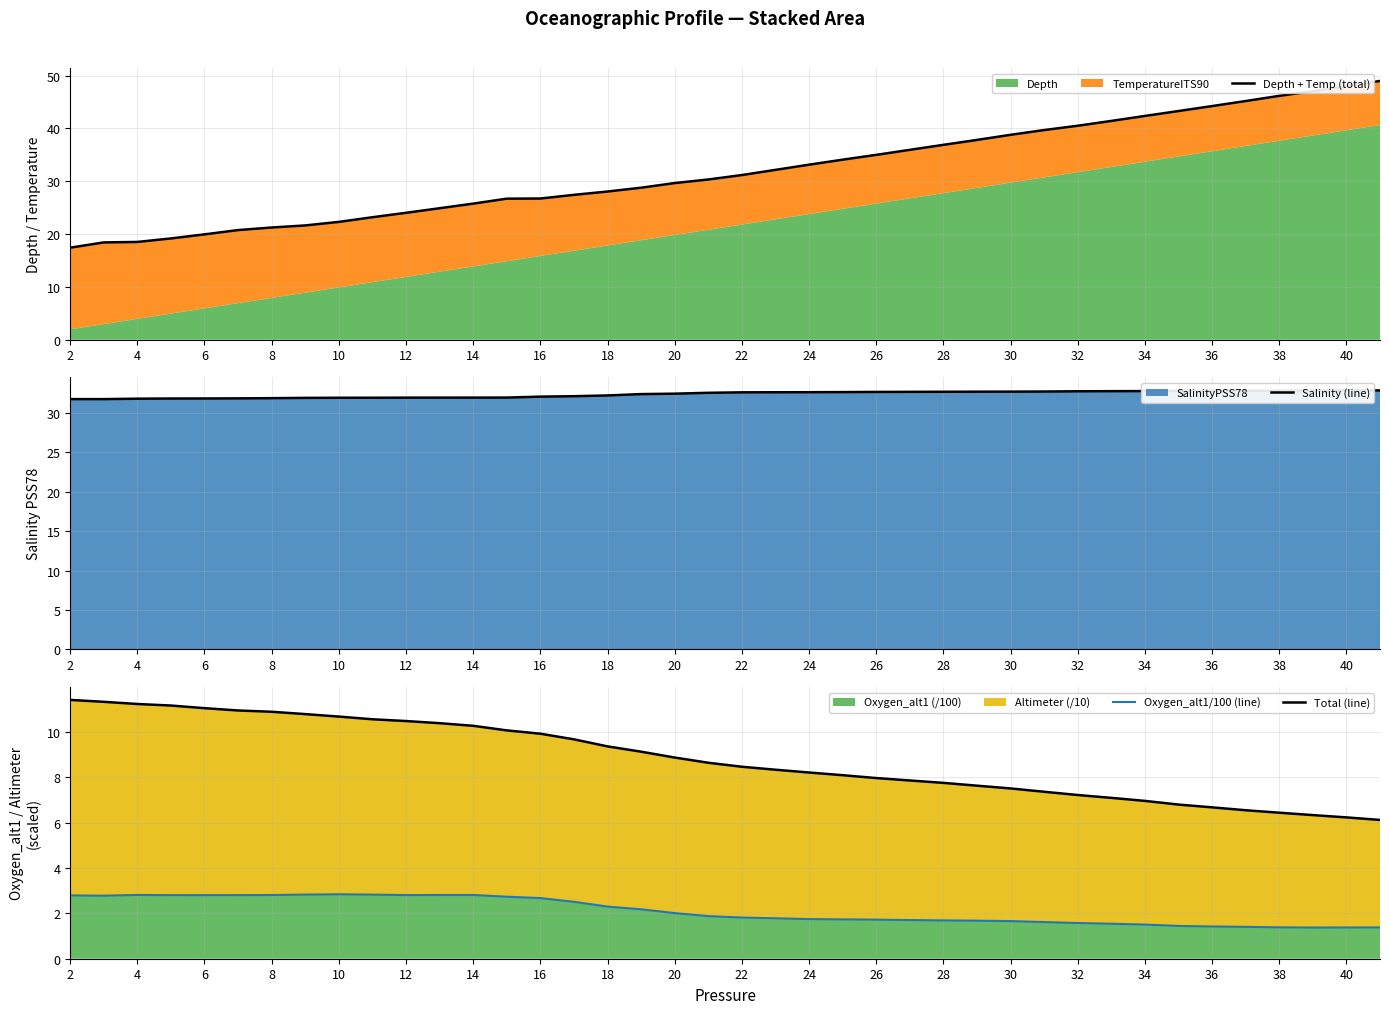

What is the highest value of the Oxygen_alt1 (/100) series?

2.8